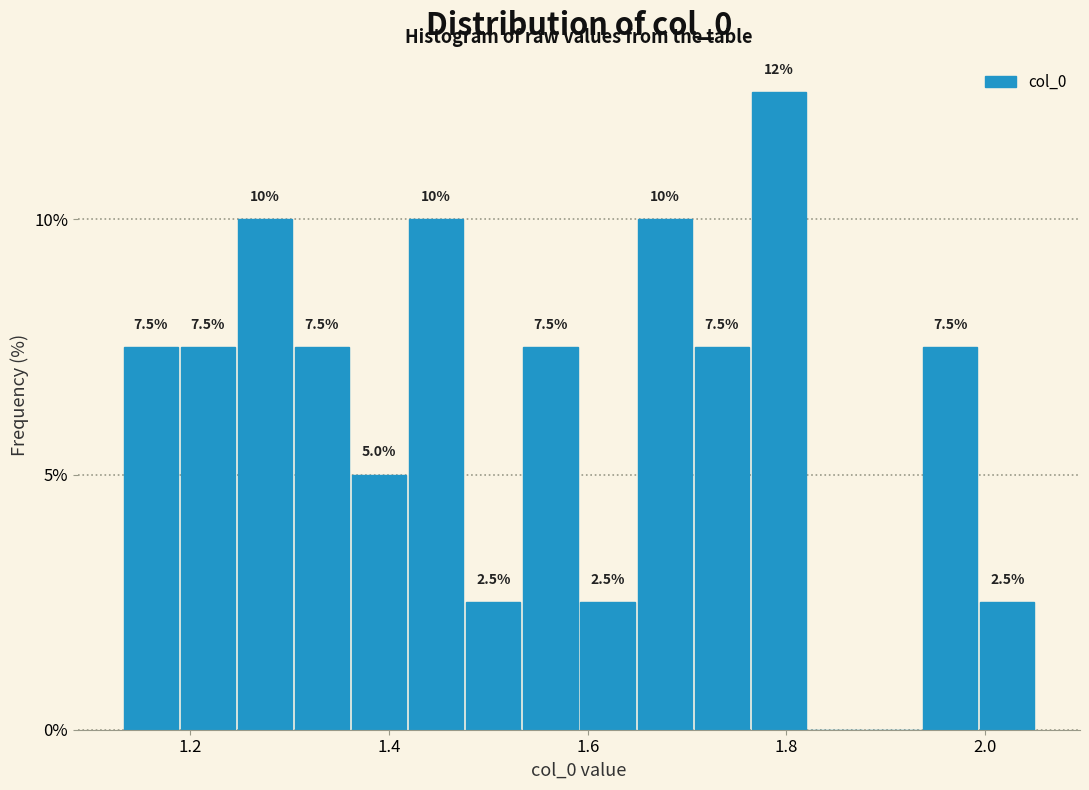

Around what value on the x-axis is the tallest bar? Give the approximate position of its centre, as read against the axis.

1.80